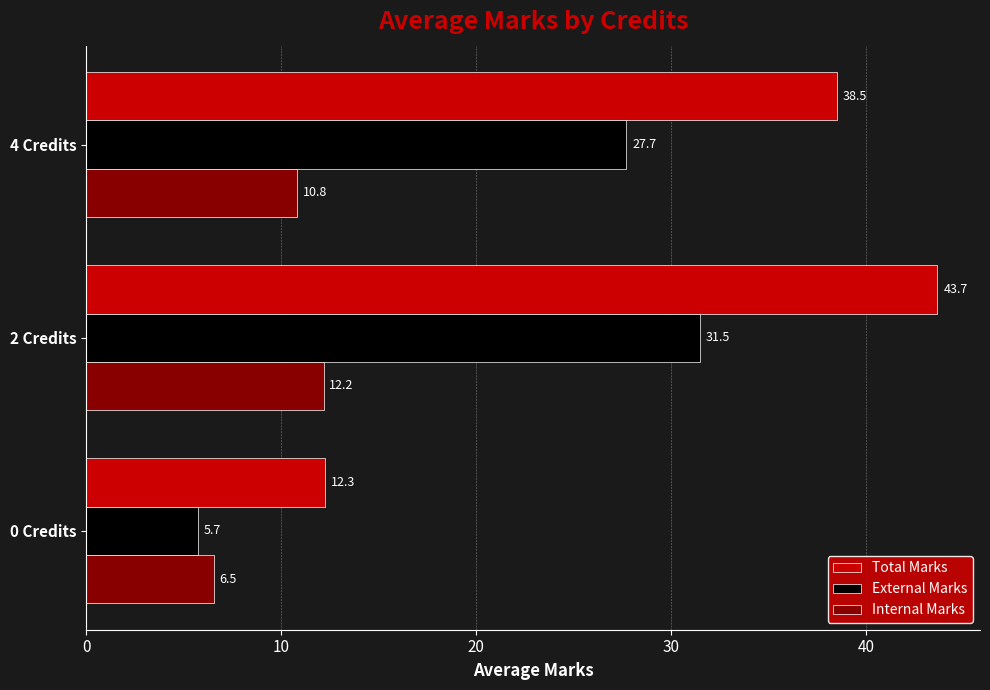

True or false: External Marks has a value of 54.9 at 2 Credits.

False